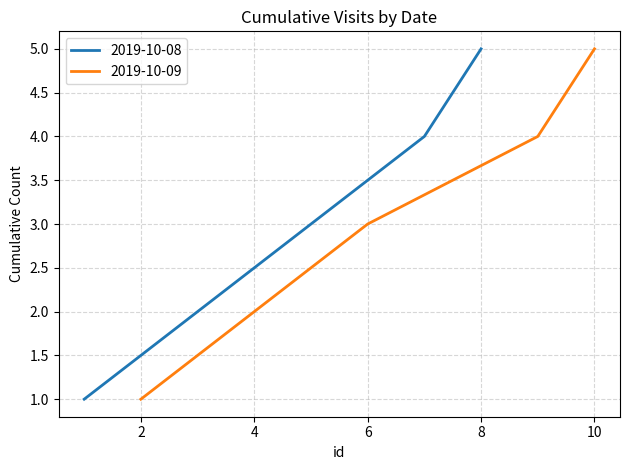

What is the maximum value for 2019-10-08?

5